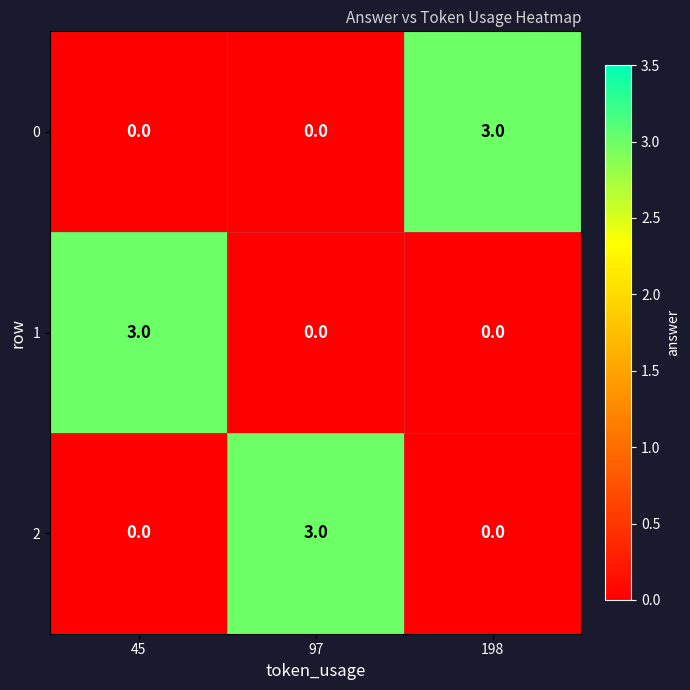

Reading right to left, what are all the values shown in this chart?

0: 198=3	97=0	45=0
1: 198=0	97=0	45=3
2: 198=0	97=3	45=0